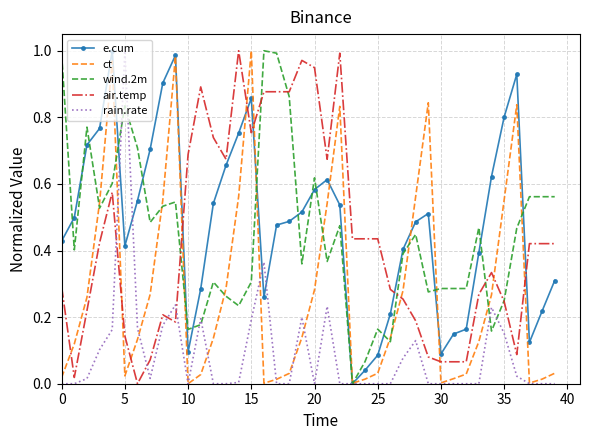

True or false: air.temp and rain.rate cross at least once.

True